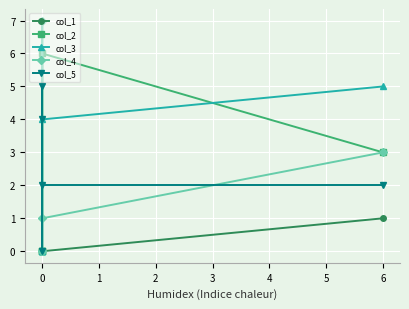

True or false: col_3 has more than 0 points higher than both neighbors.

False